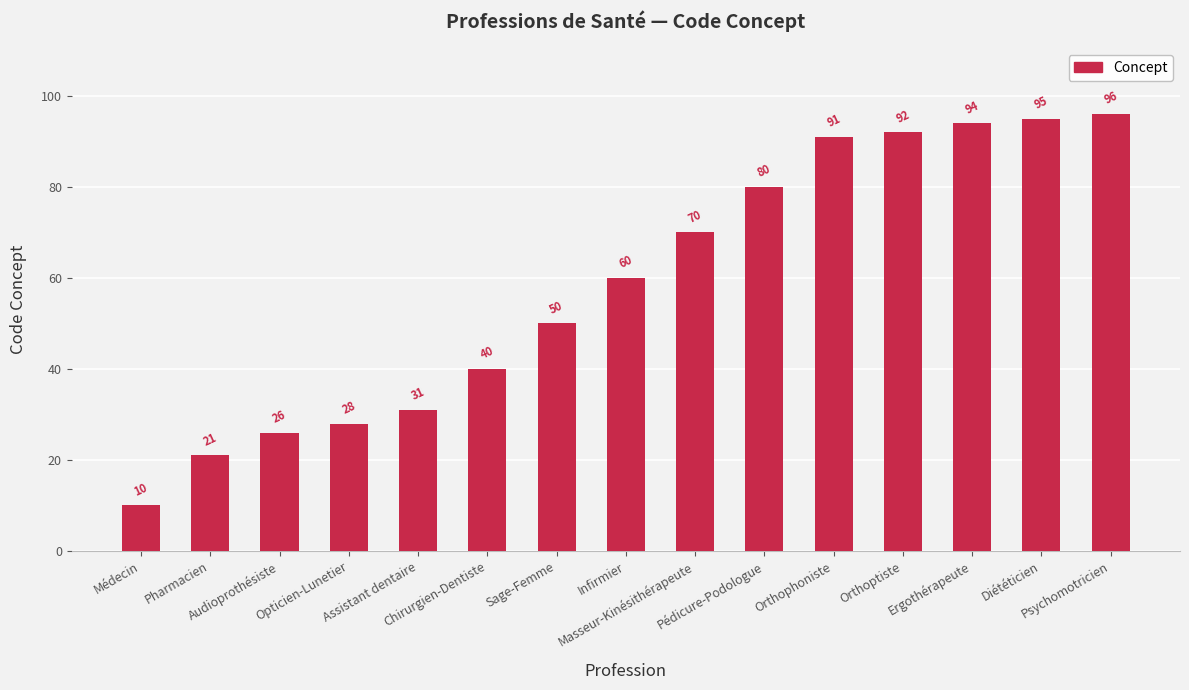

Reading left to right, list all the values displayed in this chart.

10	21	26	28	31	40	50	60	70	80	91	92	94	95	96